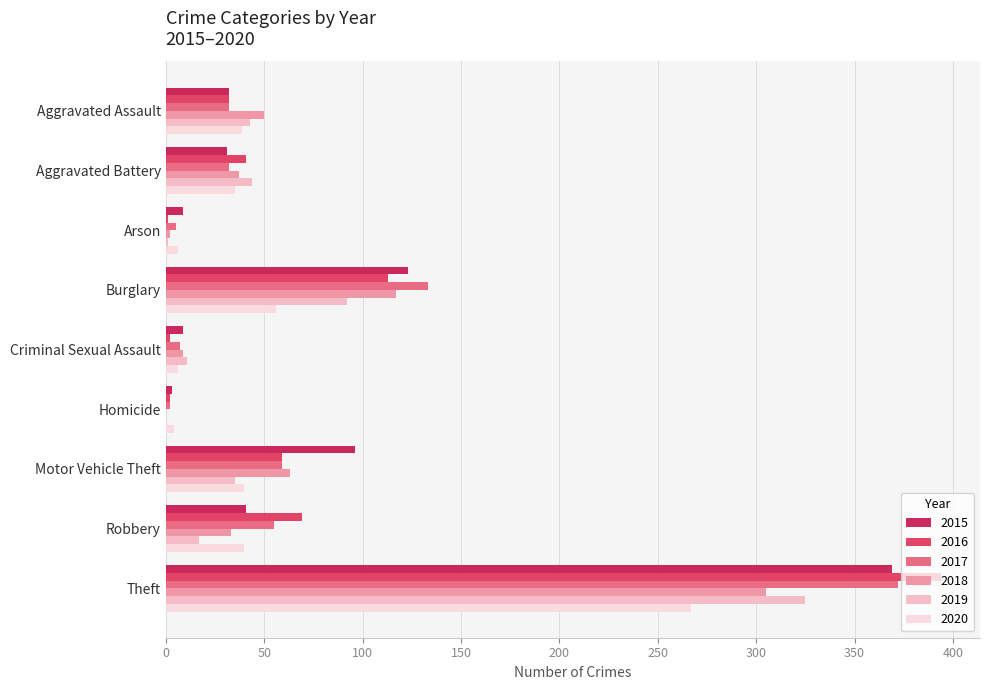

Count the number of data series in this chart.

6